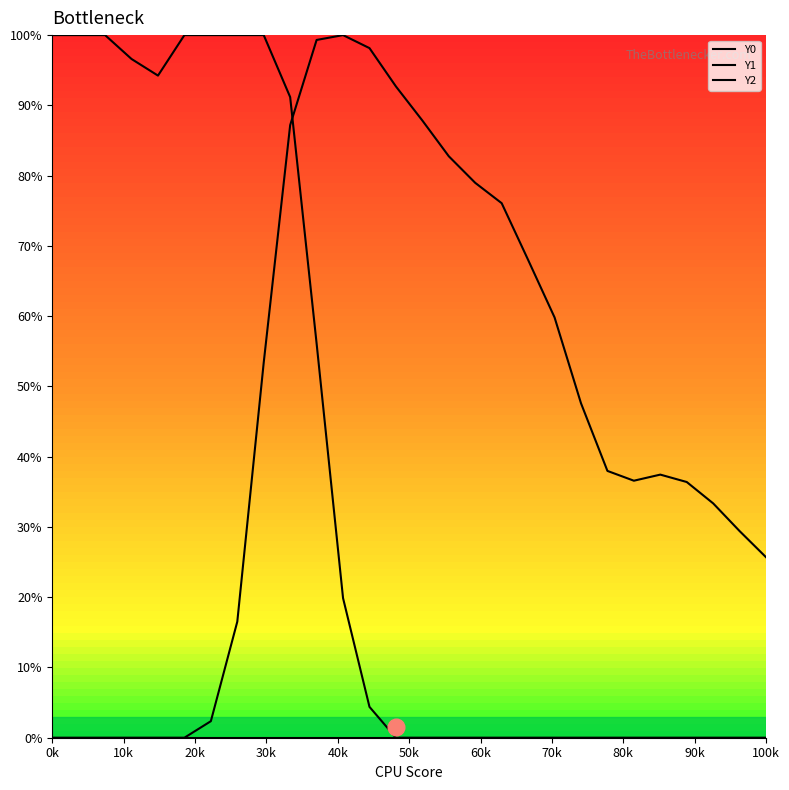

What is the value of the Y1 point at the 12th from the left?

100.0